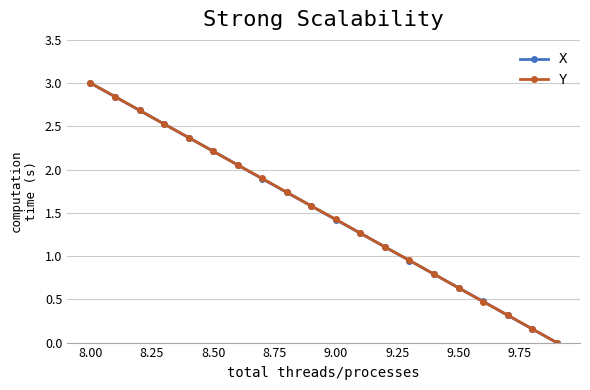

What is the value of the X point at the 8th from the left?

1.9